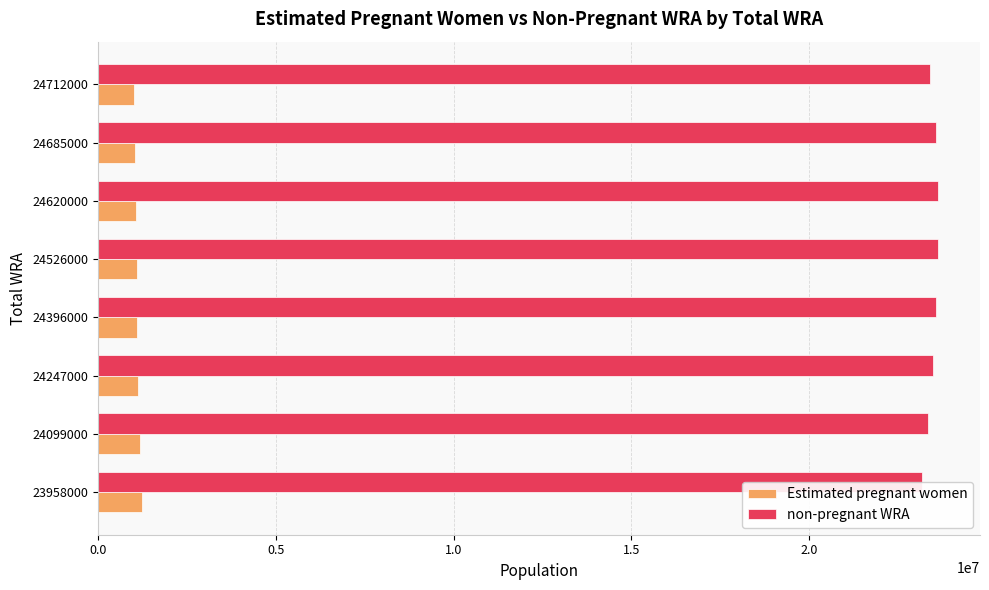

At how many categories does at least one series exceed 10705332?

8